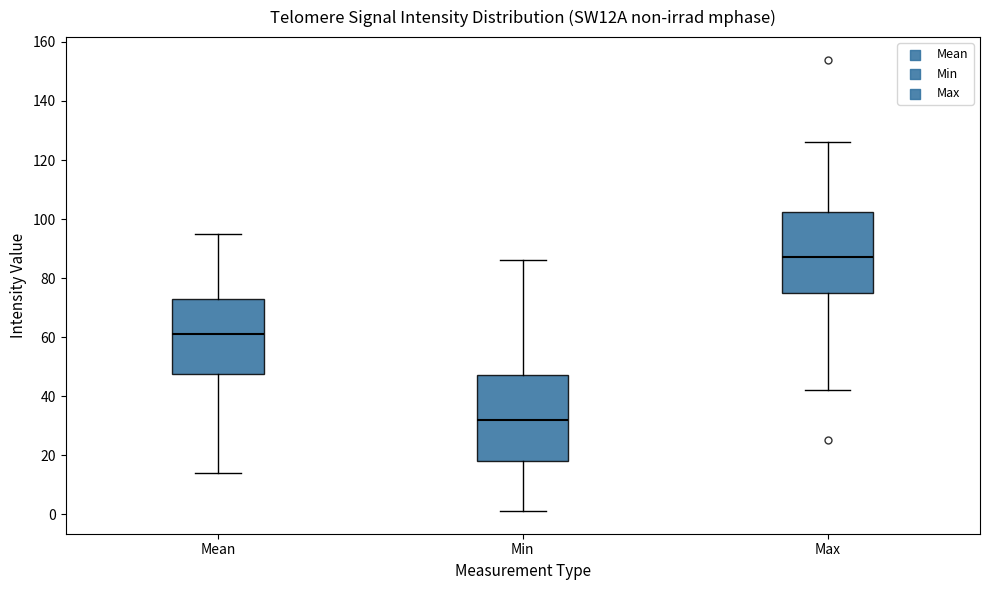

Where does the lower whisker of the box for Min end on the y-axis? The values are not printed on the chart, so give them approximately, as read against the axis.

2